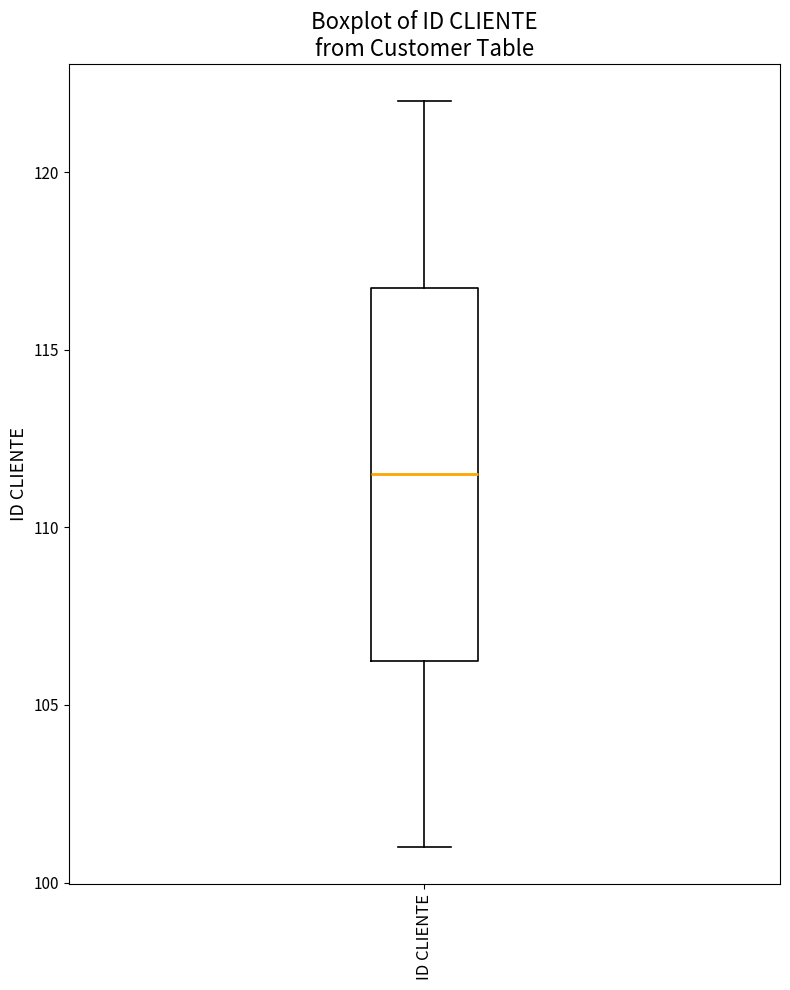

Transcribe this box plot: give where the median line is, the range the box spans, and where the two whiskers end, as read against the y-axis. The values are not printed on the chart, so give them approximately, as read against the axis.

median 111.5, box 106.5 to 117.0, whiskers 101.0 to 122.0